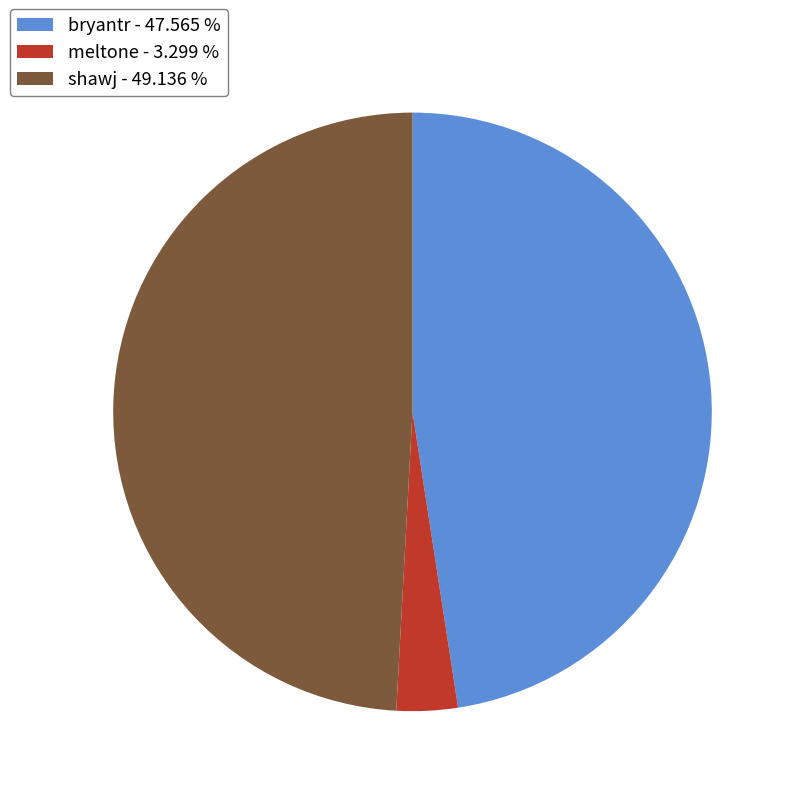

Is bryantr - 47.565 % the majority of the pie?

No